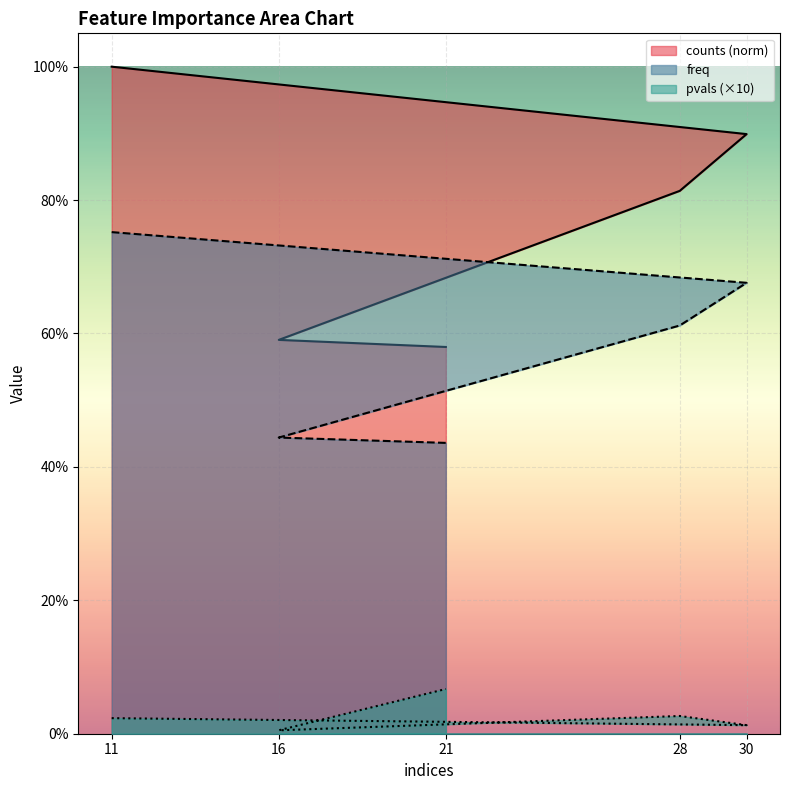

What is the difference between the counts values at 16 and 28?

0.2